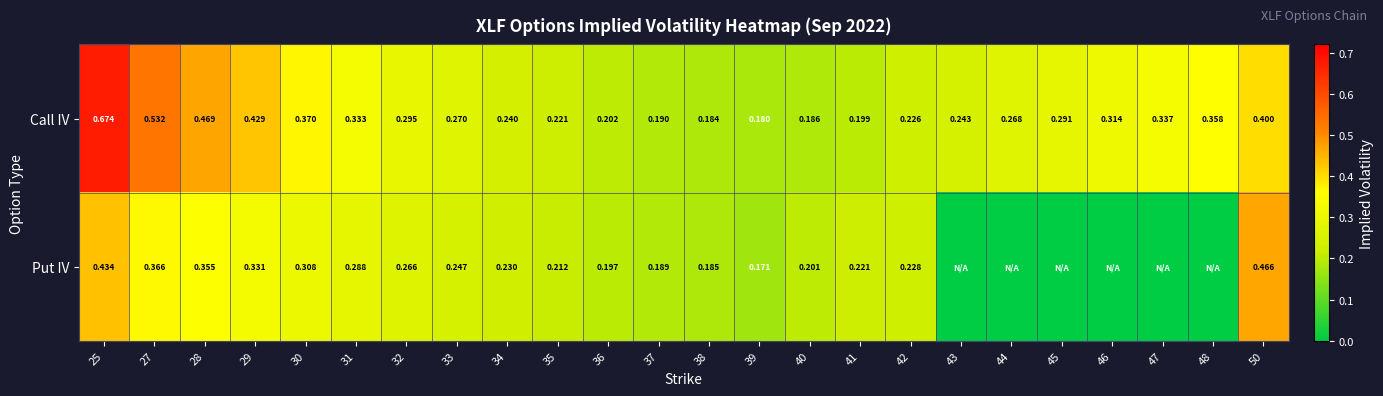

Between 32 and 37, which series saw the biggest shift?

Call IV